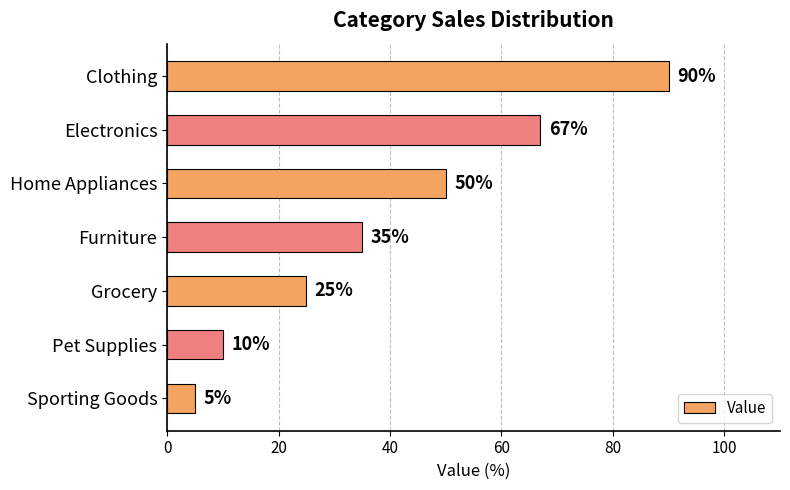

Reading top to bottom, extract all data points from this chart.

90	67	50	35	25	10	5